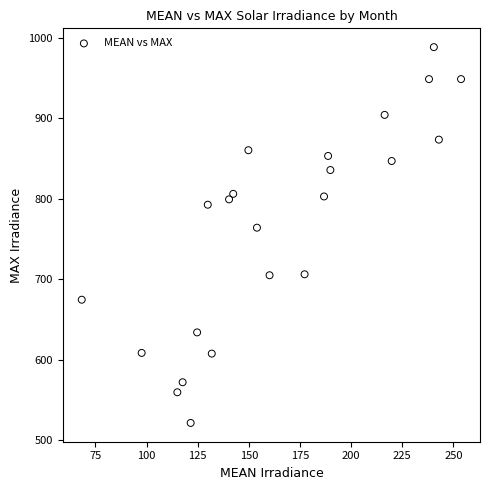

What Y value in the scatter plot is closest to 755?

764.2